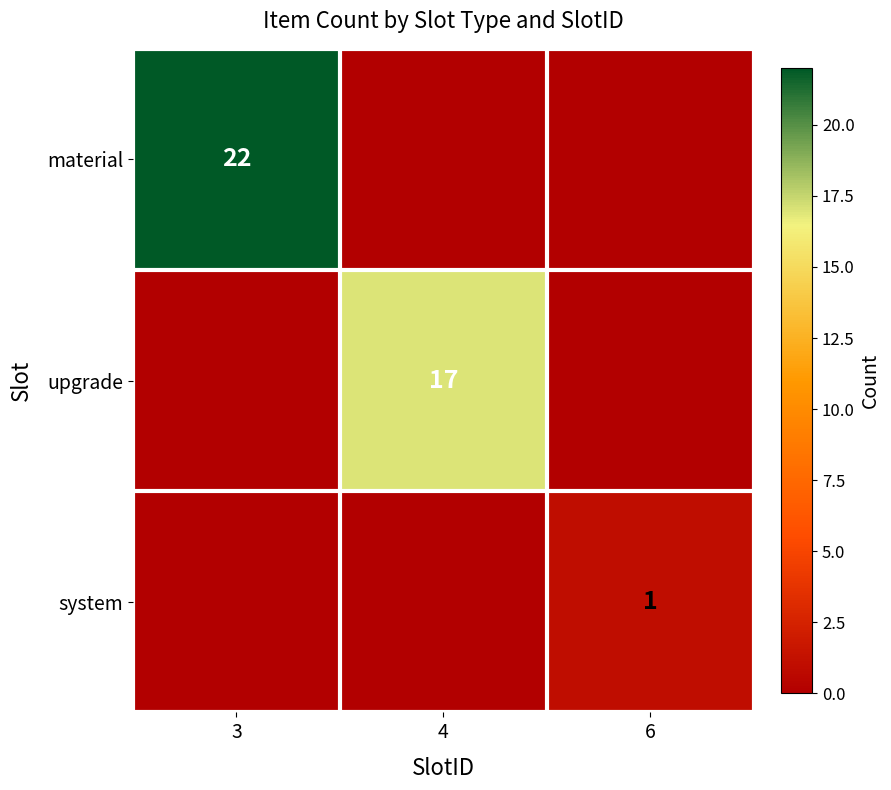

True or false: system has a value of 1 at 6.

True